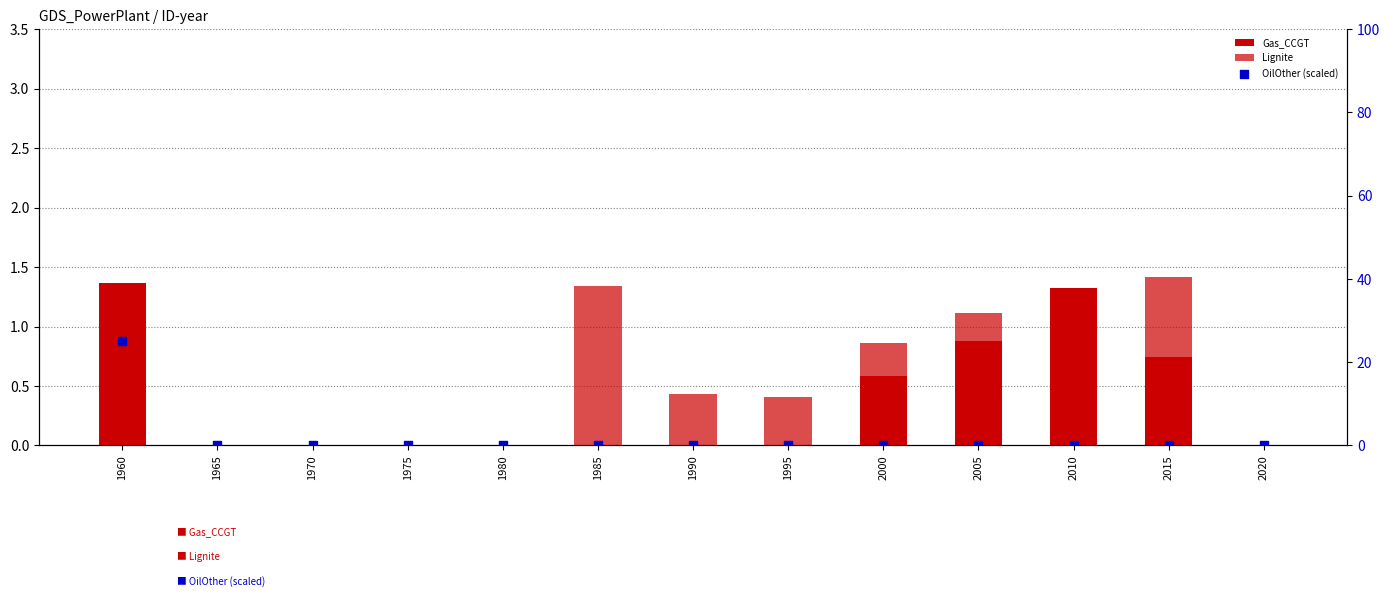

Which series contains the lowest Y value?

Gas_CCGT